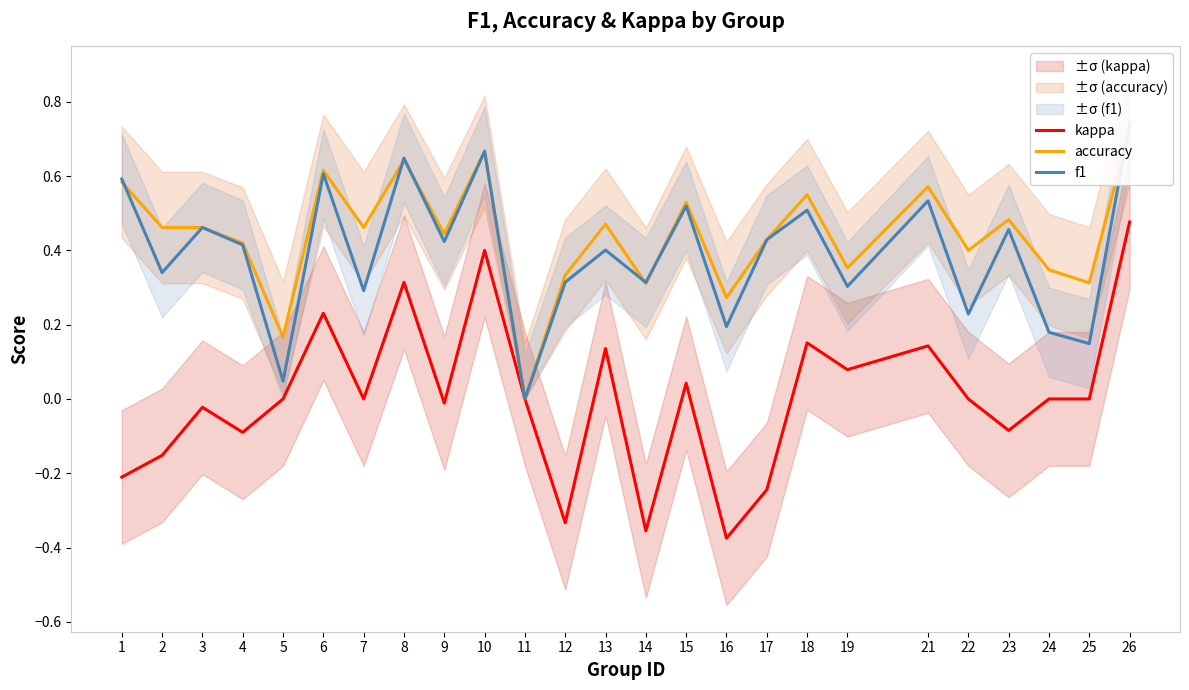

Rank the categories by f1 value from highest to lowest.

26, 10, 8, 6, 1, 21, 15, 18, 3, 23, 17, 9, 4, 13, 2, 12, 14, 19, 7, 22, 16, 24, 25, 5, 11